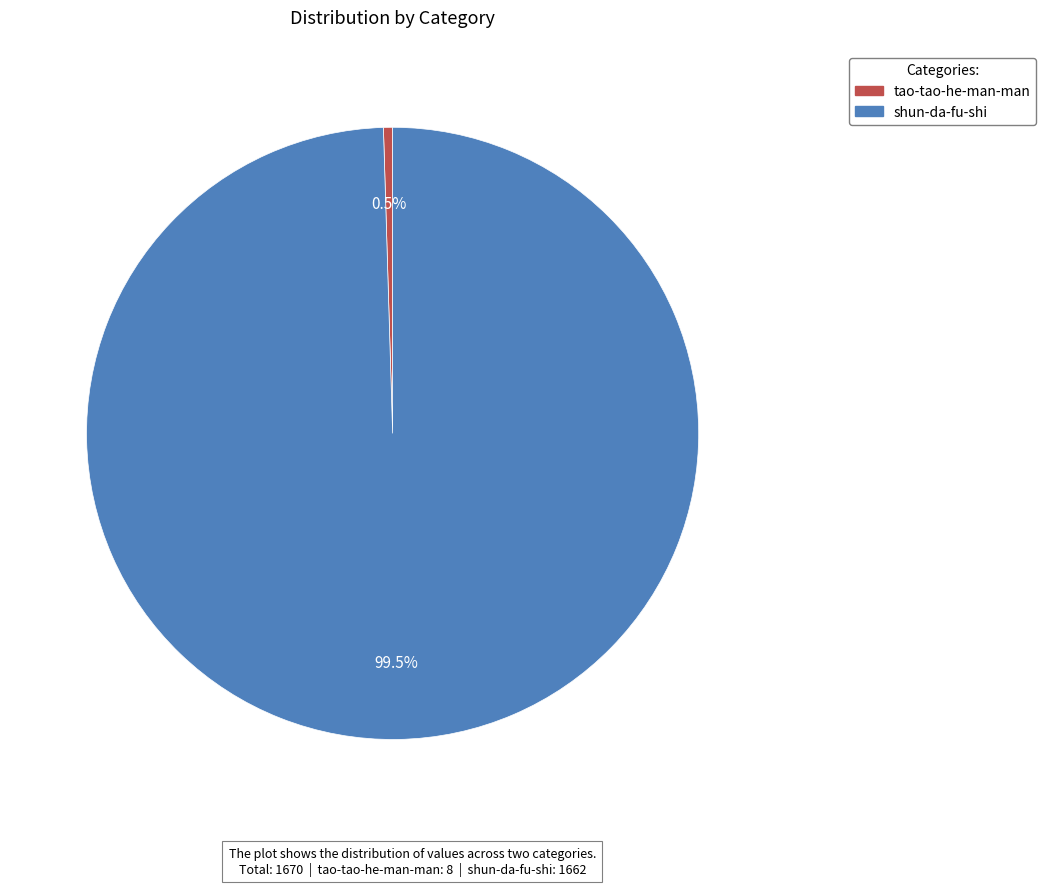

Which has a higher value, tao-tao-he-man-man or shun-da-fu-shi?

shun-da-fu-shi